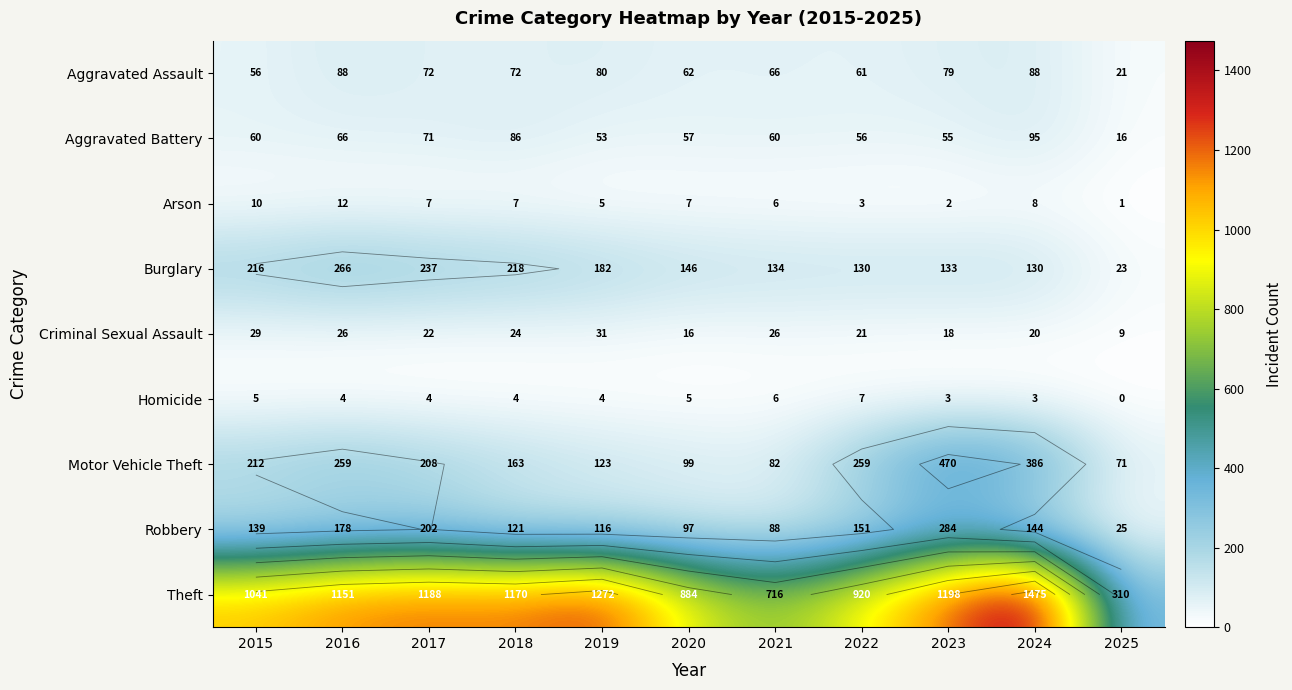

What value does the Motor Vehicle Theft series have at 2021, to the nearest 5?

80